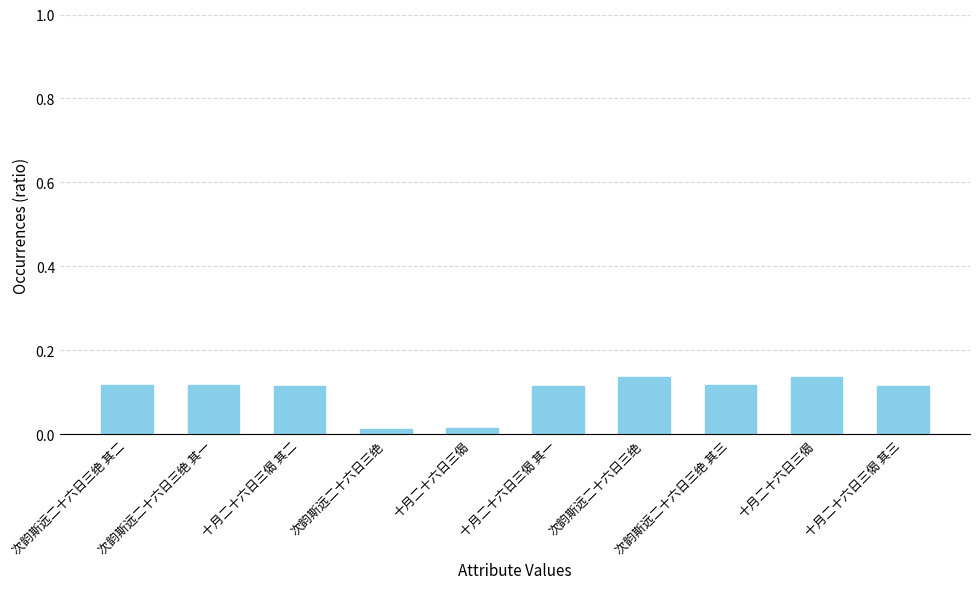

Reading left to right, what are all the values shown in this chart?

0.1	0.1	0.1	0.0	0.0	0.1	0.1	0.1	0.1	0.1